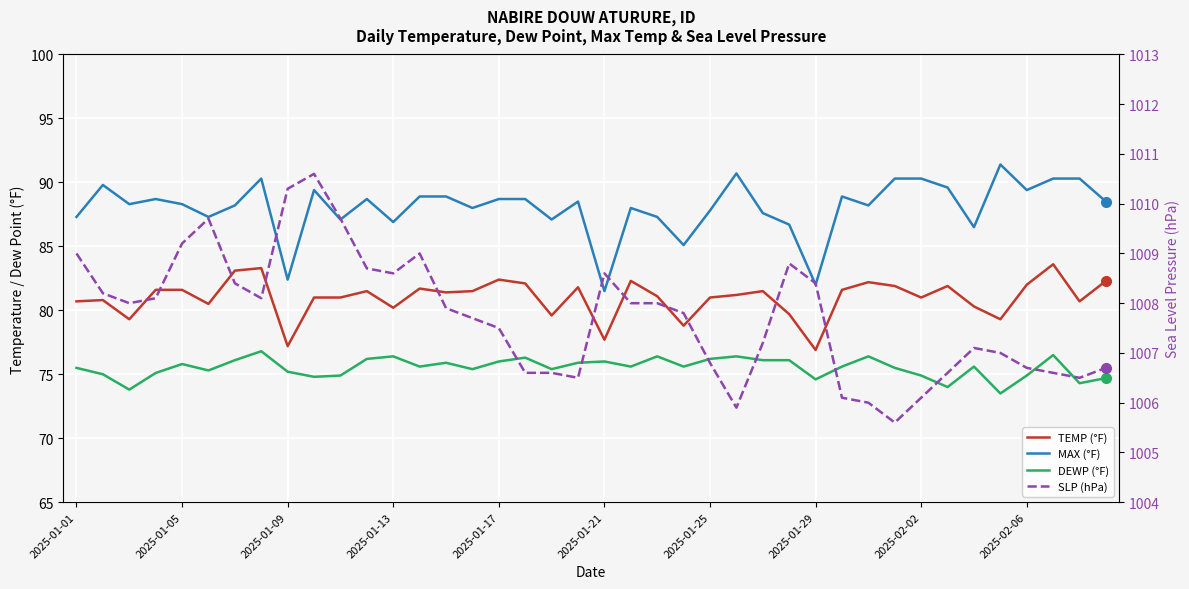

True or false: TEMP (°F) has more than 1 points higher than both neighbors.

True